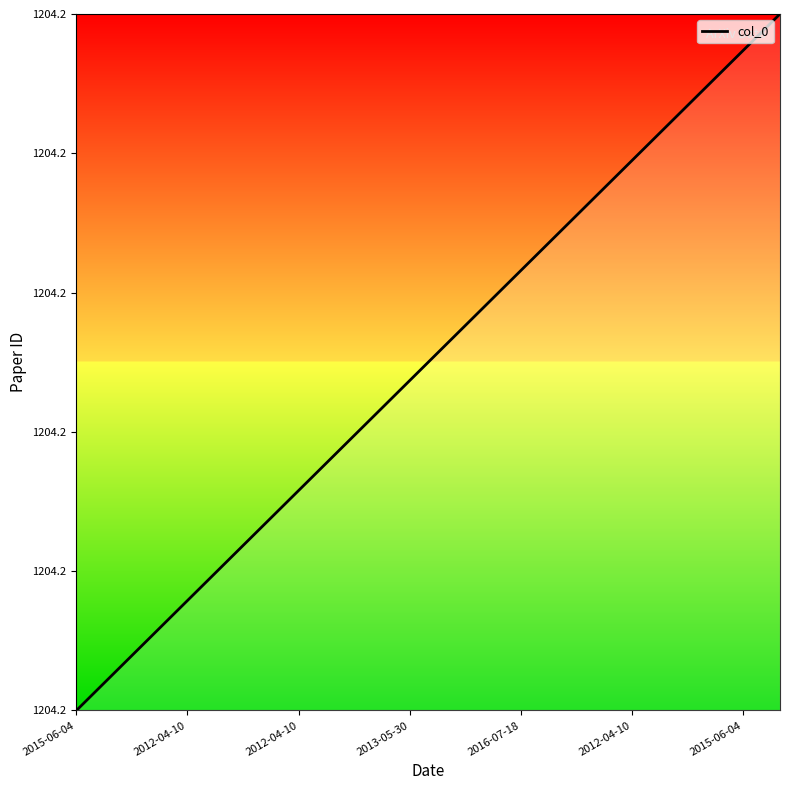

What is the label of the 12th point from the left?

11